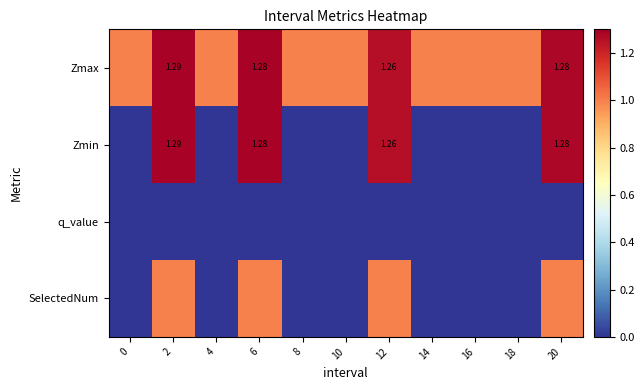

Which series has the largest total across all categories?

Zmax